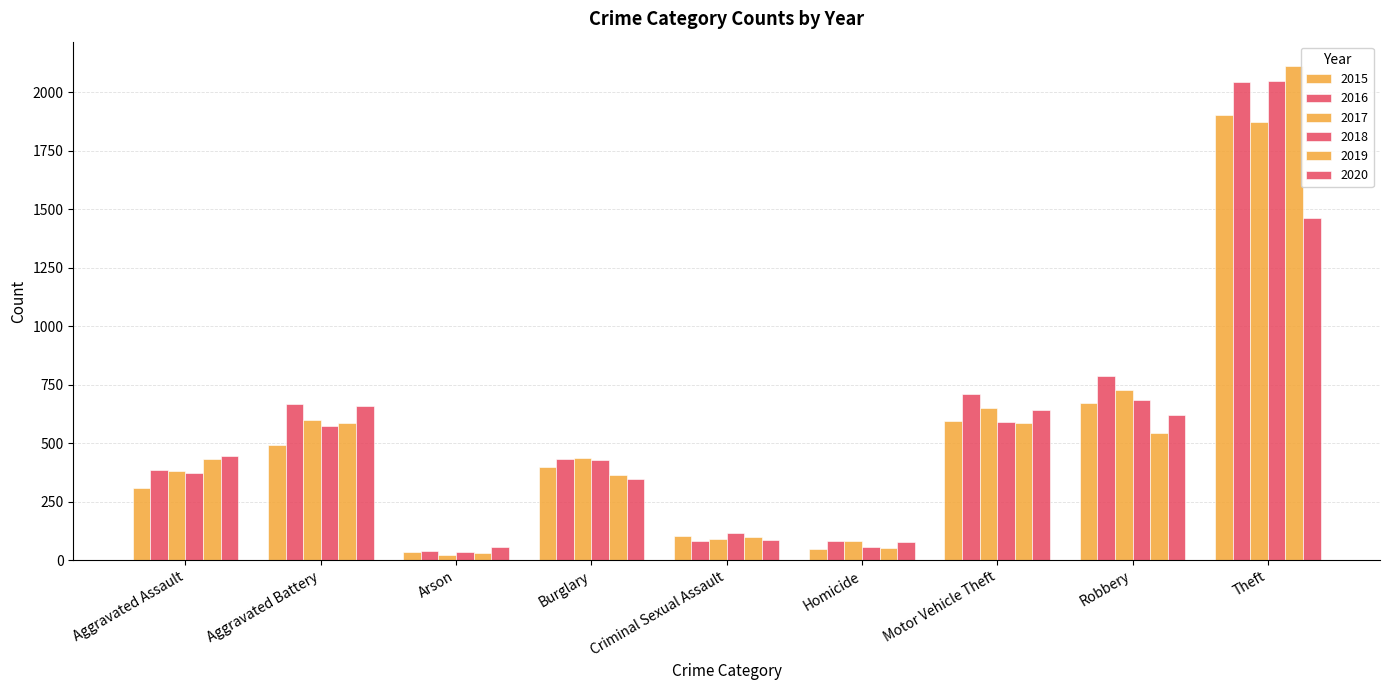

How many bars are there in total?

54